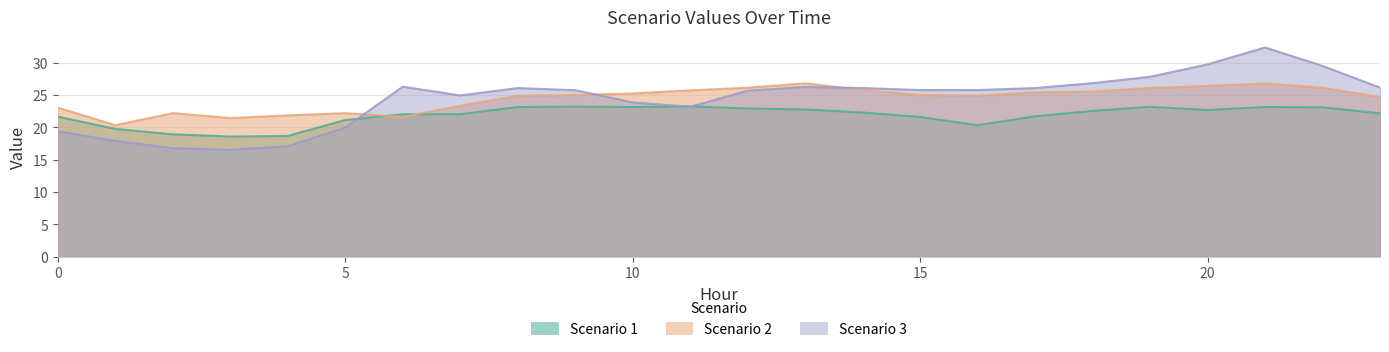

At how many categories does at least one series exceed 25?

17